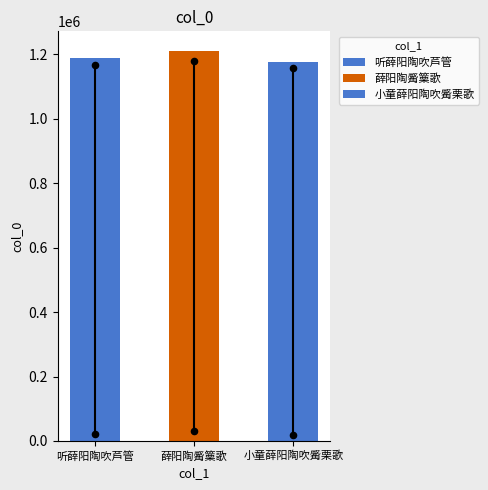

What is the change in value from 薛阳陶觱篥歌 to 小童薛阳陶吹觱栗歌?

-35191